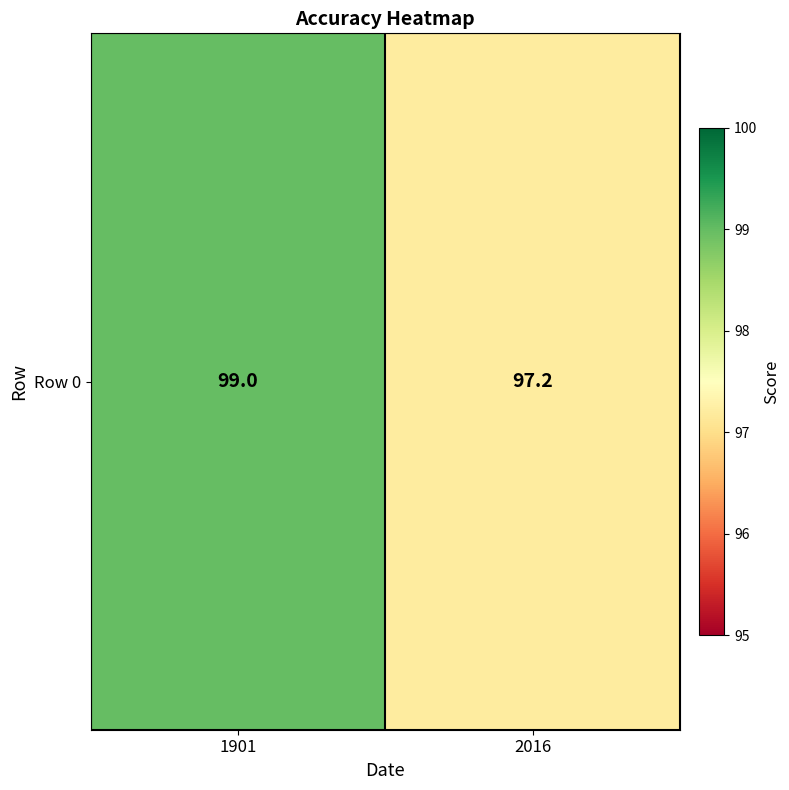

Reading left to right, what are all the values shown in this chart?

99.0	97.2